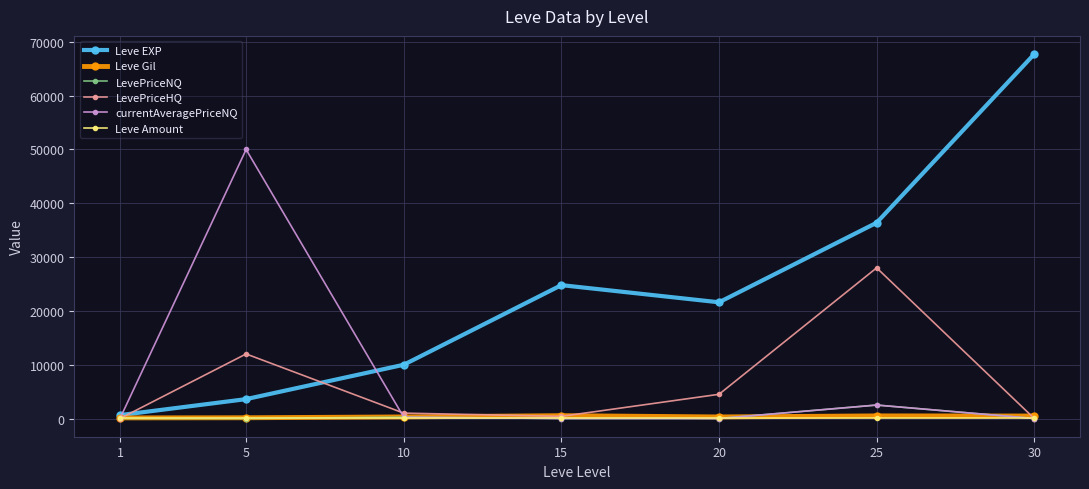

At how many categories does at least one series exceed 60500?

1